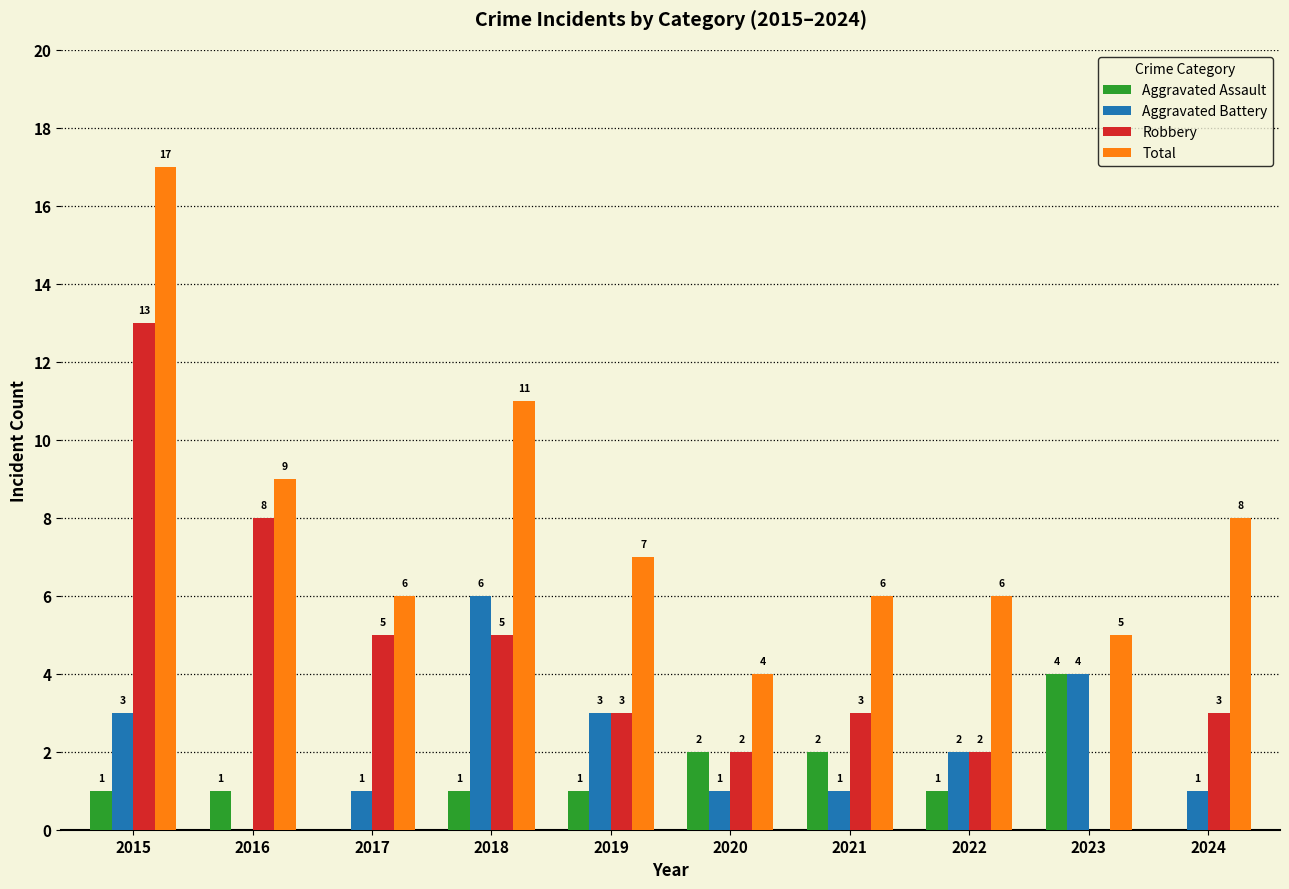

Count the Aggravated Battery values in the range 1 to 3.

7